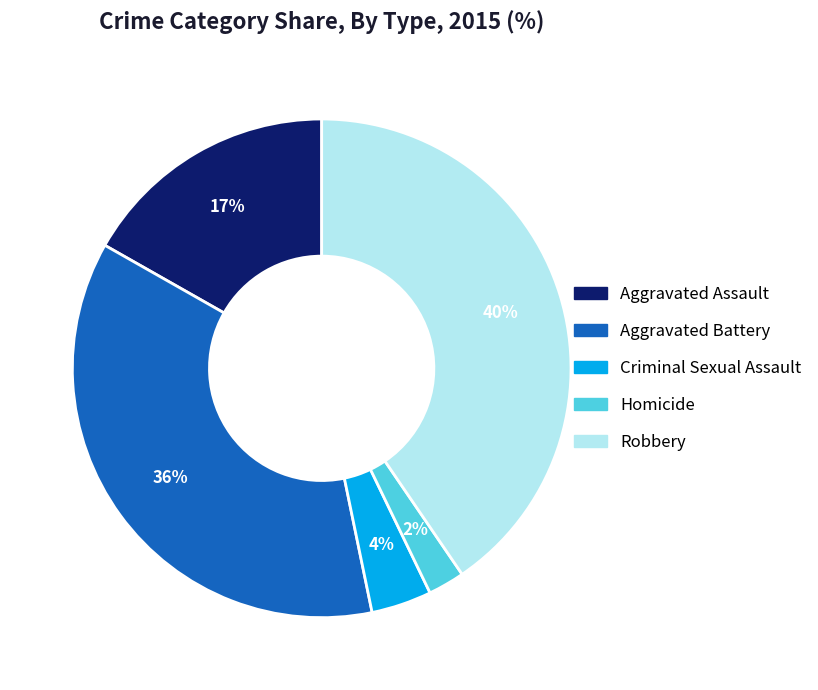

To the nearest percent, what is the average slice percentage?

20%